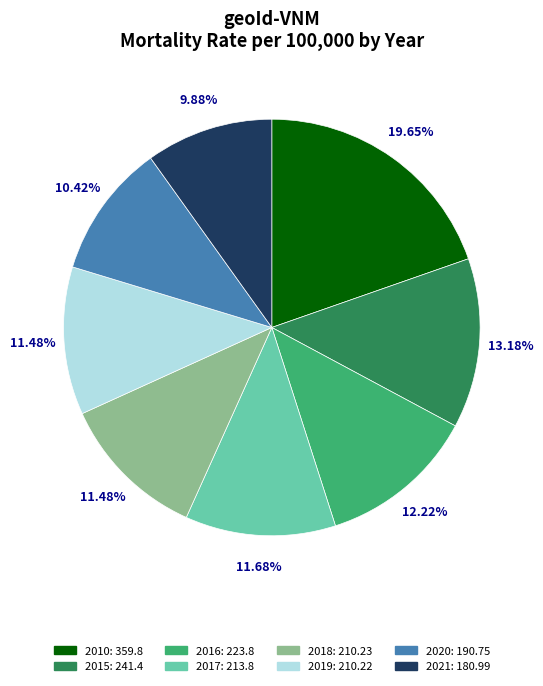

Approximately how many times larger is the value at 2018 compared to 2021?

1.2